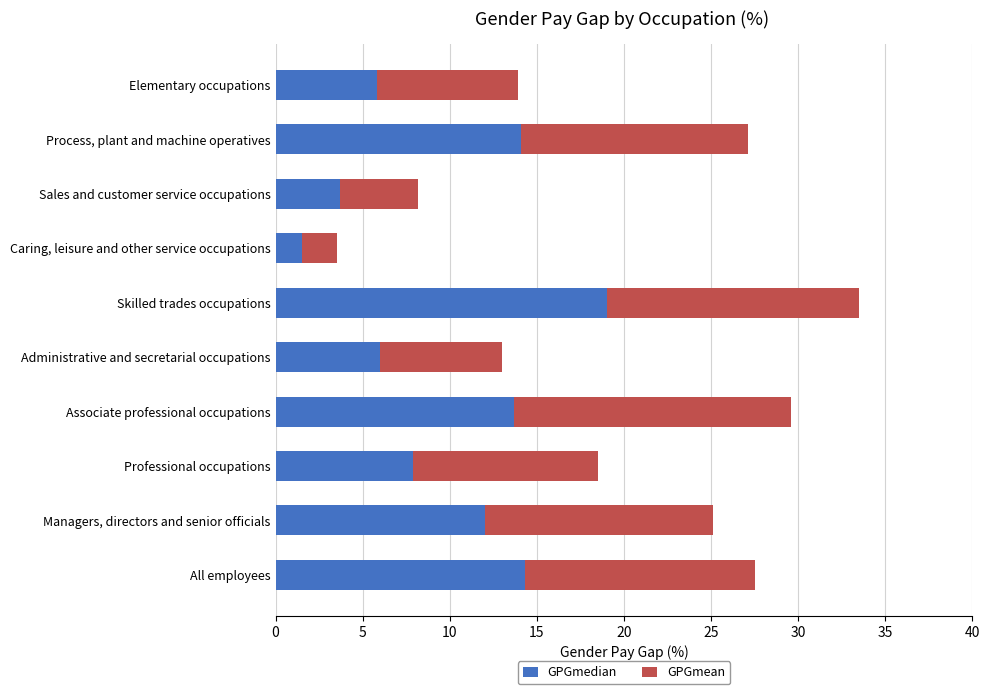

What is the highest value of the GPGmedian series?

19.0